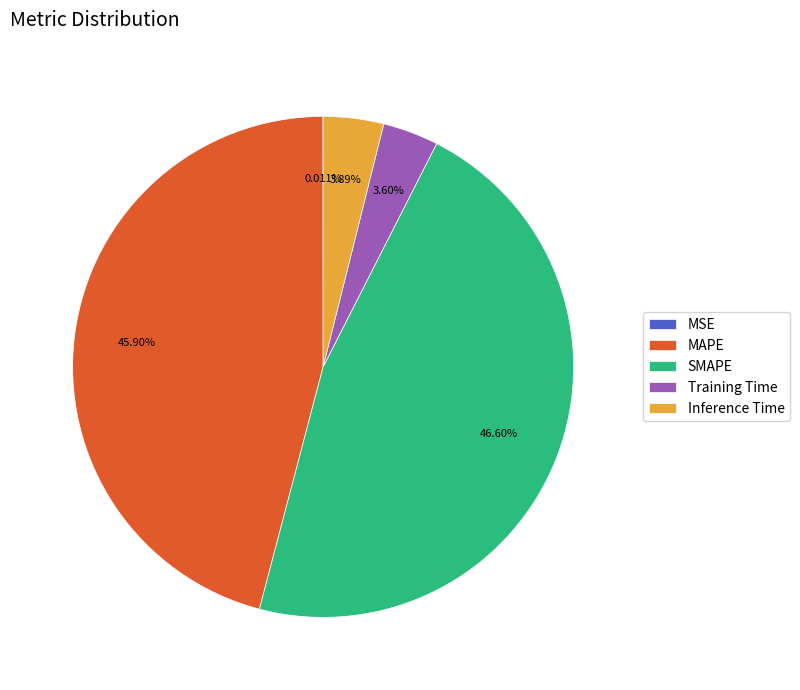

Does any single category account for the majority?

No